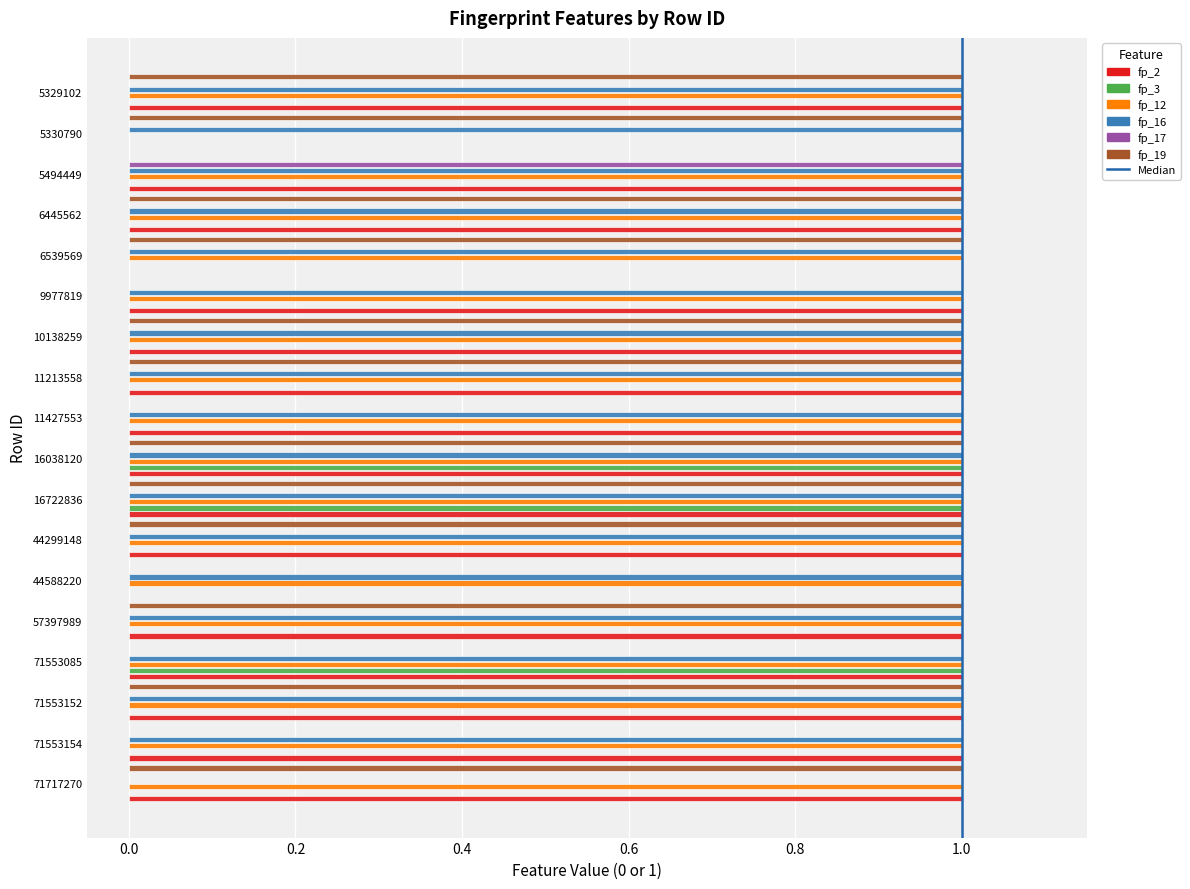

Is the value of fp_17 at 44588220 greater than the value of fp_2 at 71553152?

No